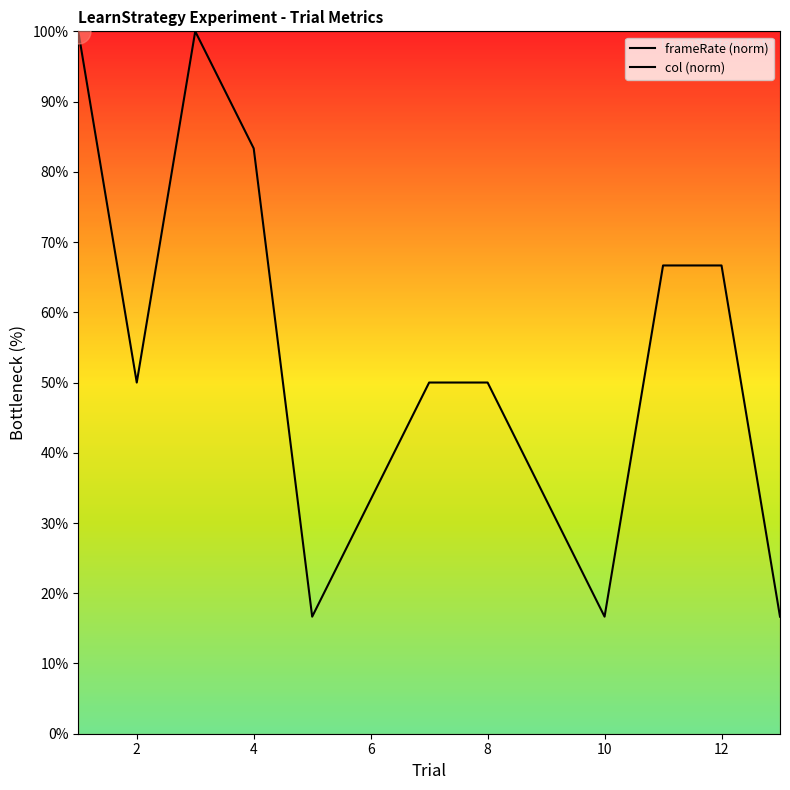

Is the value of frameRate (norm) at 2 greater than the value of col (norm) at 8?

Yes